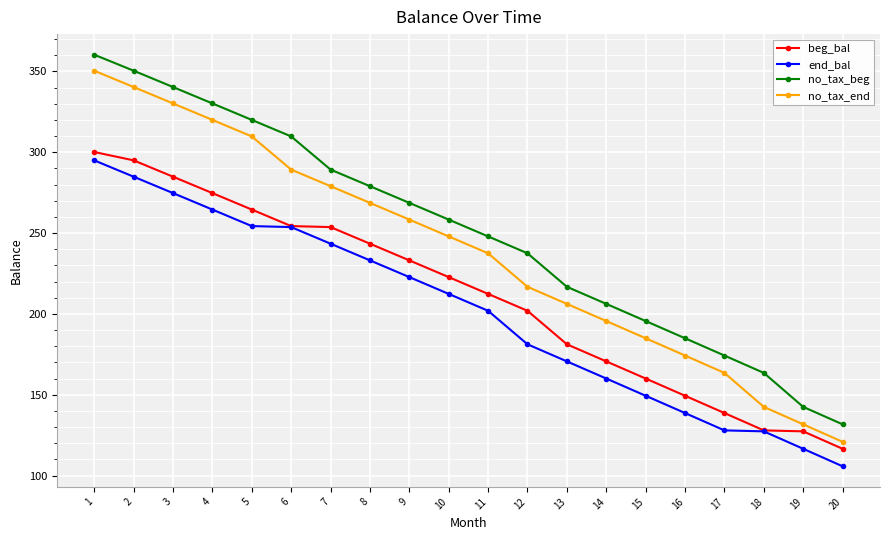

True or false: end_bal has a value of 138.7 at 16.

True